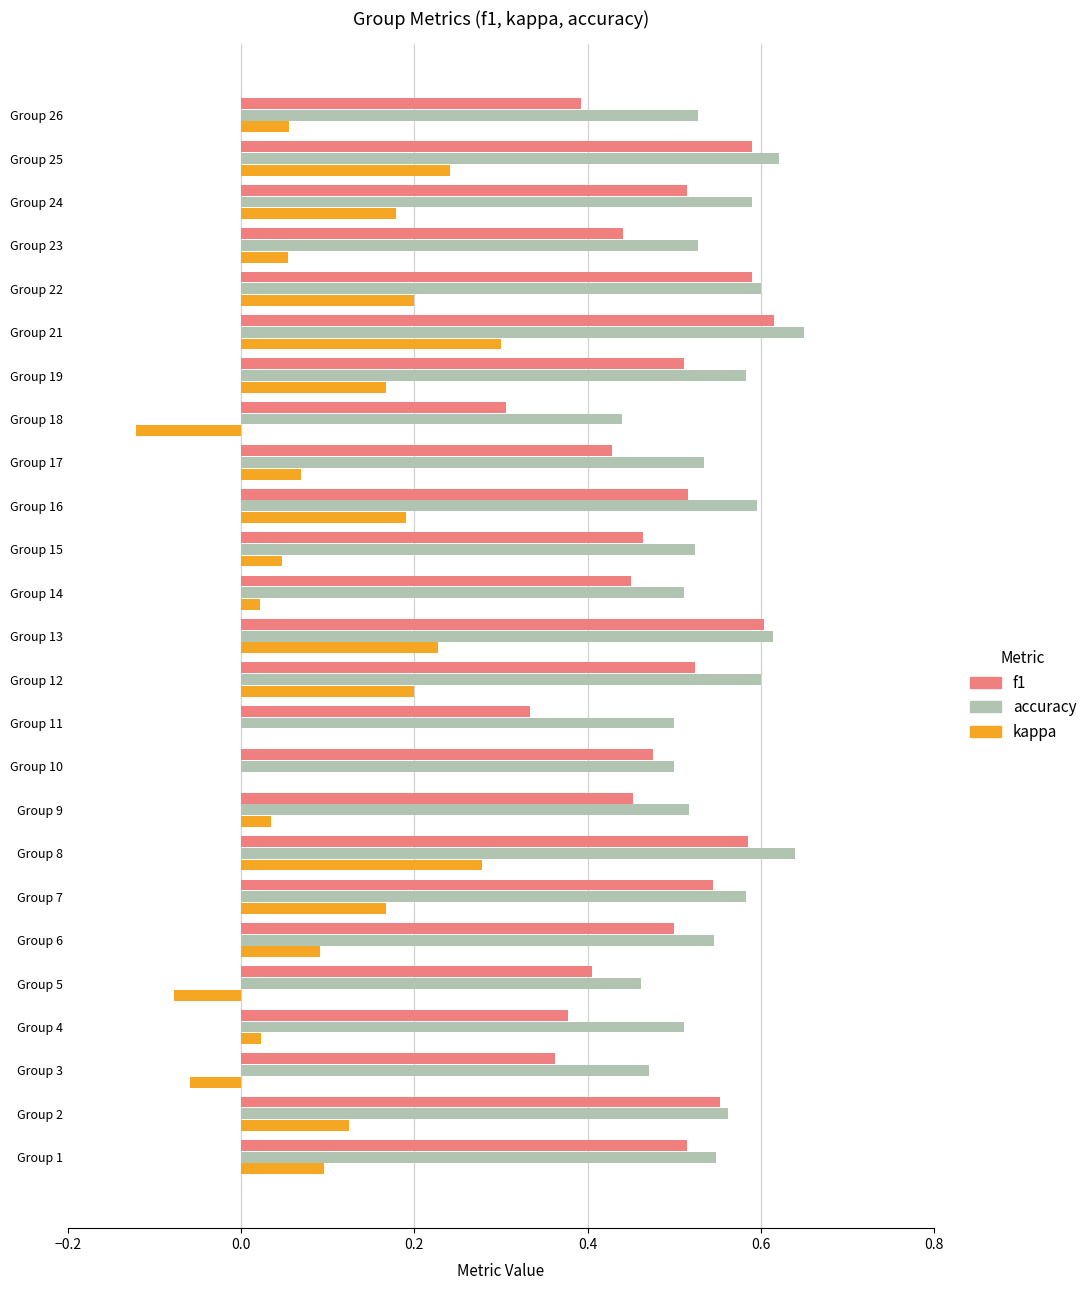

What is the total value across all series at Group 5?

0.8